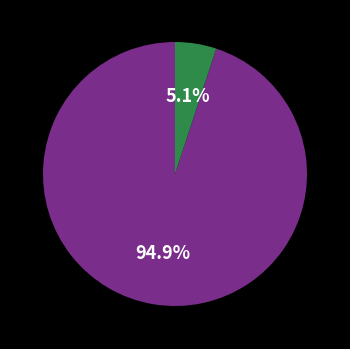

Is there any slice that represents more than half of the pie?

Yes